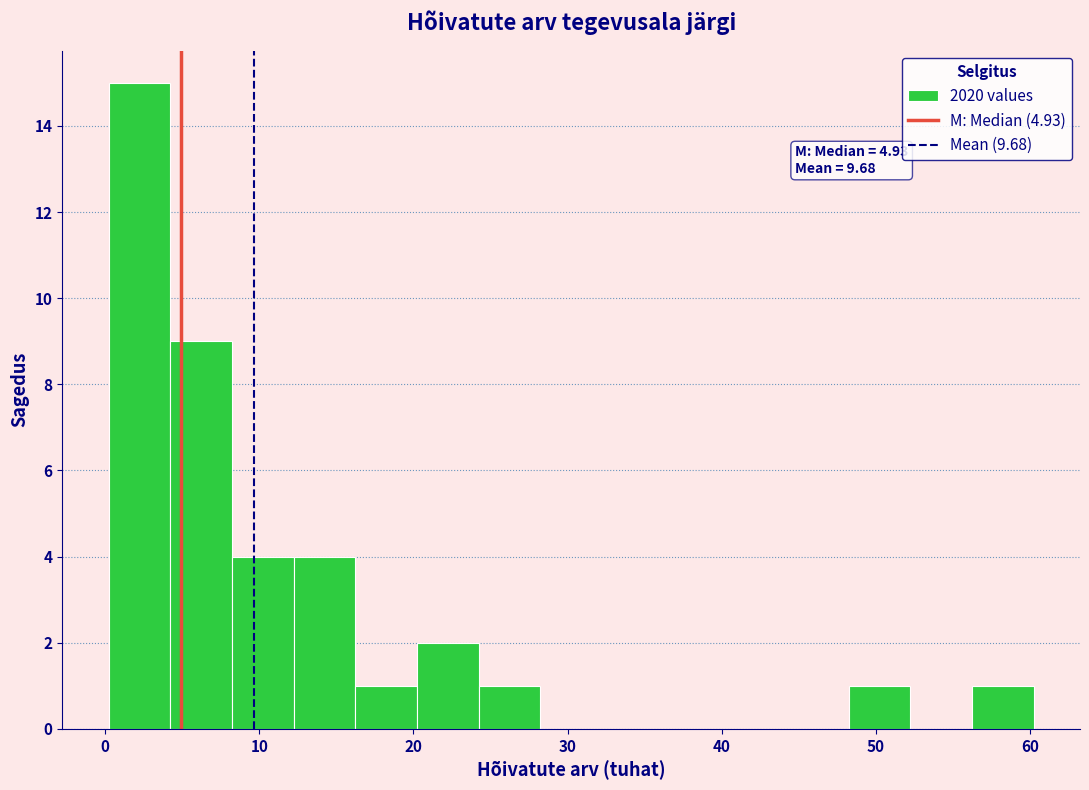

Which range on the x-axis has the tallest bar?

0 to 4